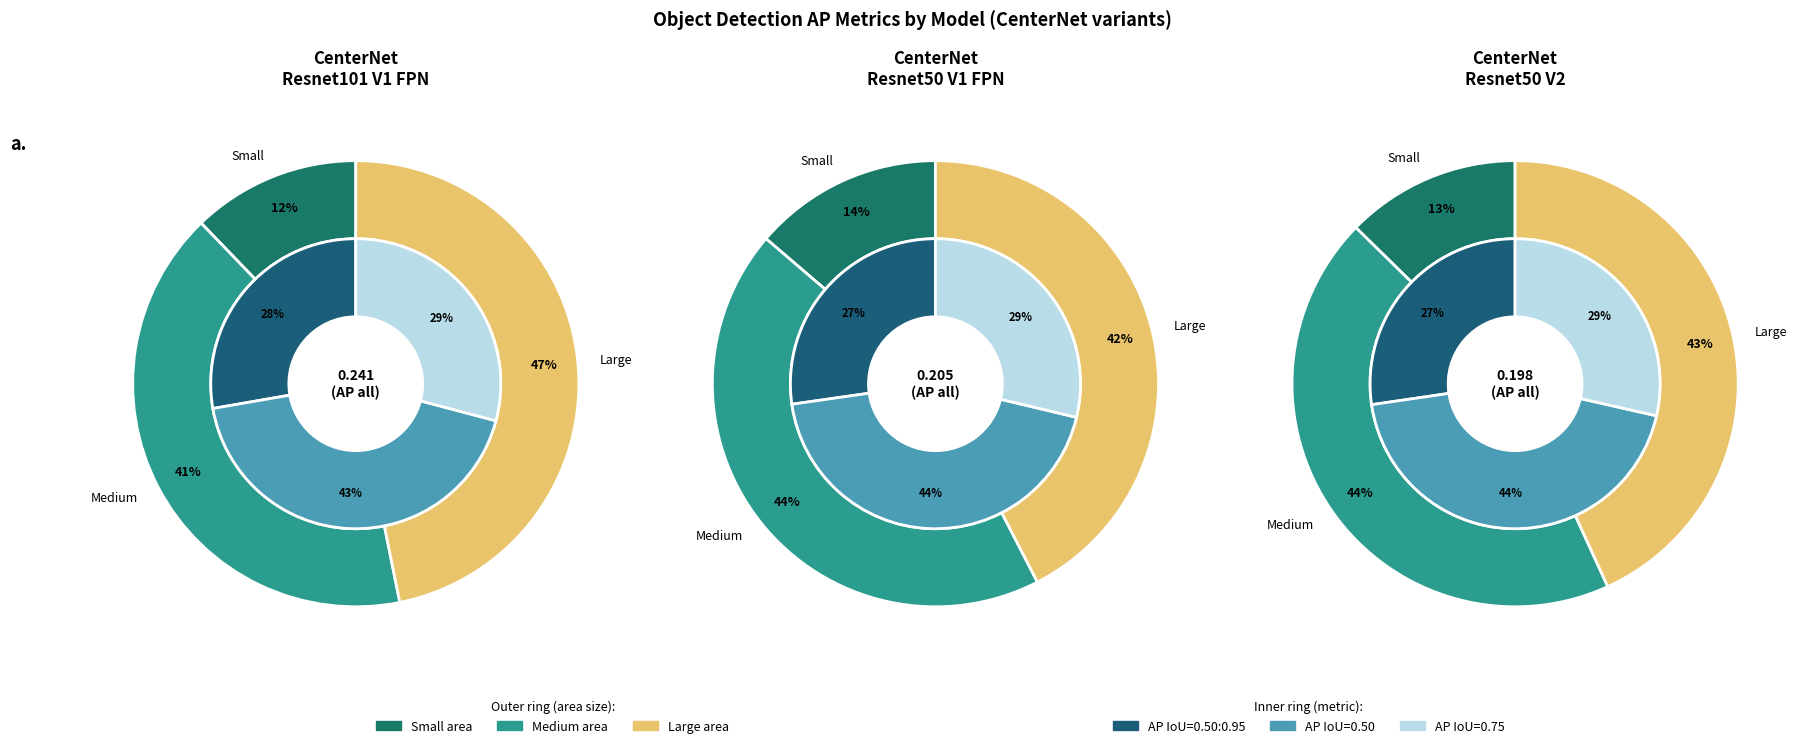

At AP IoU=0.50:0.95 large, list the series in order from largest to smallest.

CenterNet Resnet101 V1 FPN 512x512, CenterNet Resnet50 V2 512x512, CenterNet Resnet50 V1 FPN 512x512